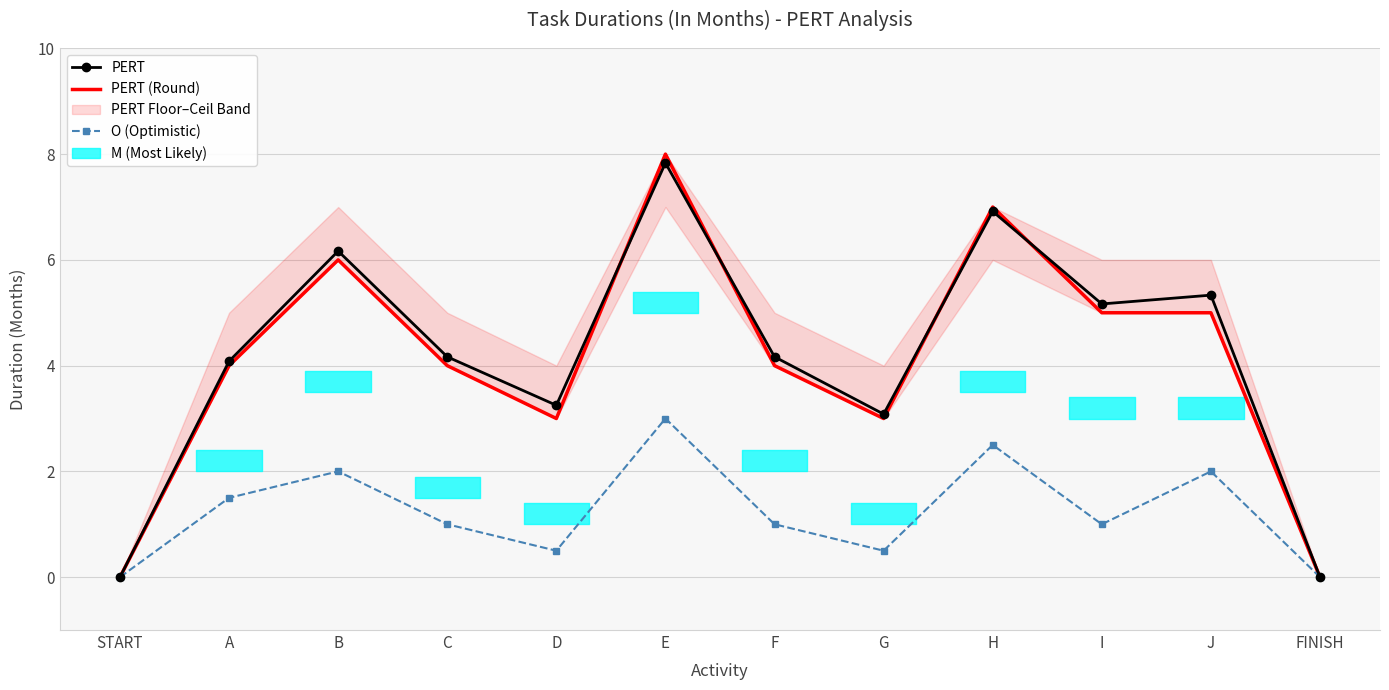

How many PERT (Round) values are between 3 and 6?

8